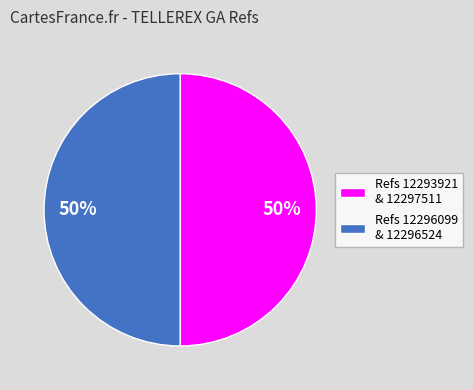

True or false: Refs 12293921 & 12297511 accounts for 50% of the total.

True